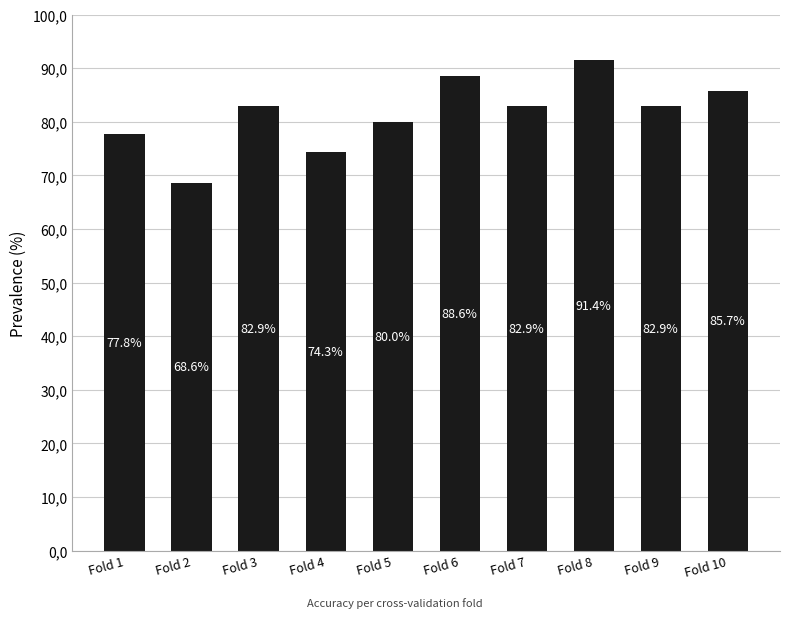

List the labels in order of value, largest first.

Fold 8, Fold 6, Fold 10, Fold 3, Fold 7, Fold 9, Fold 5, Fold 1, Fold 4, Fold 2